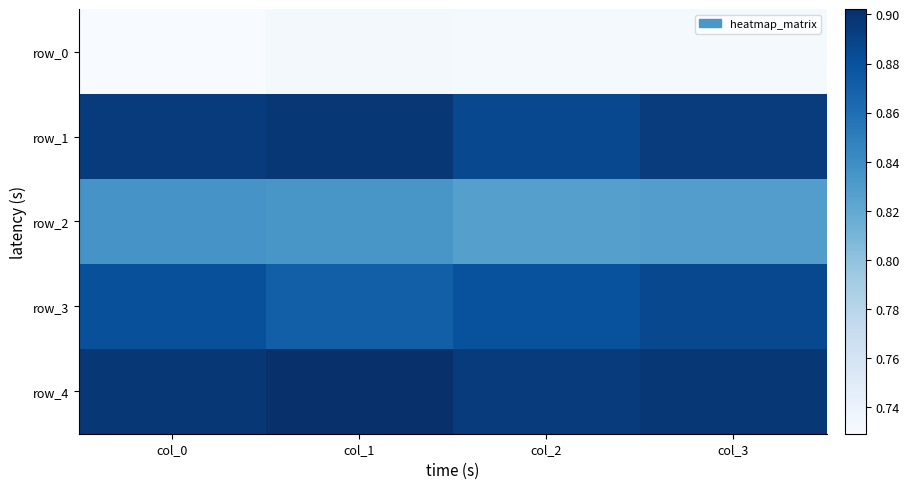

What is the minimum value for row_2?

0.8